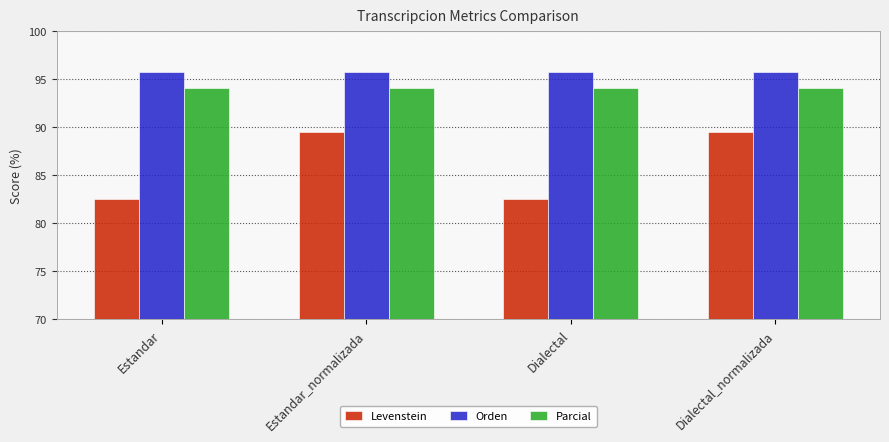

What are all the series names shown in the legend?

Levenstein, Orden, Parcial